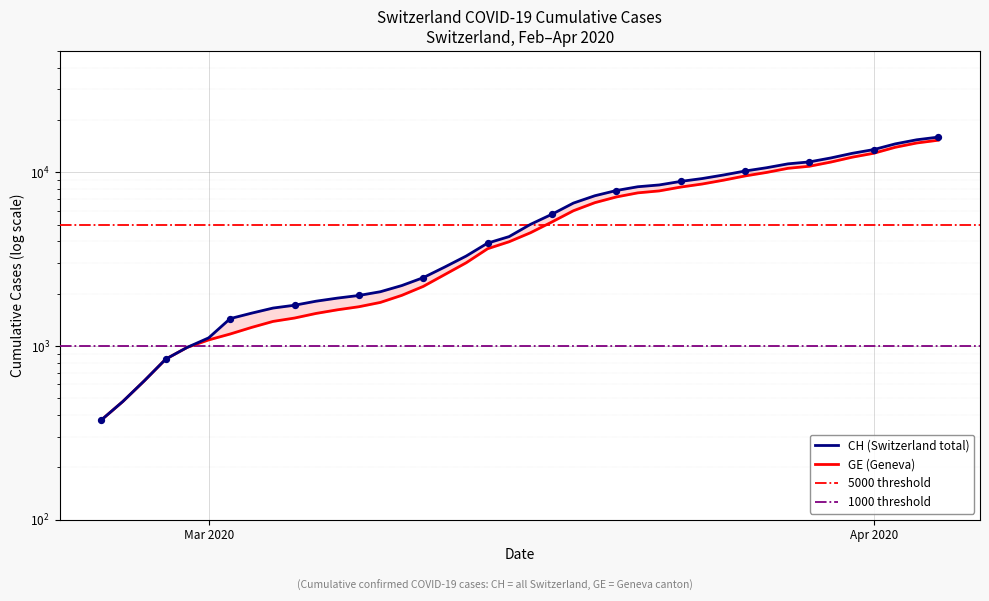

Is the value of CH at 2020-03-30 greater than the value of GE at 2020-03-27?

Yes